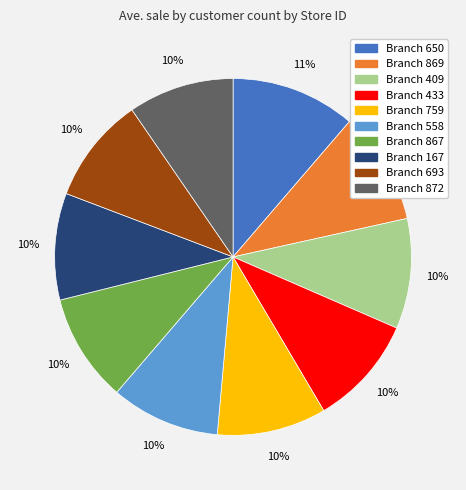

Do Branch 558 and Branch 759 together represent more than half of the pie?

No